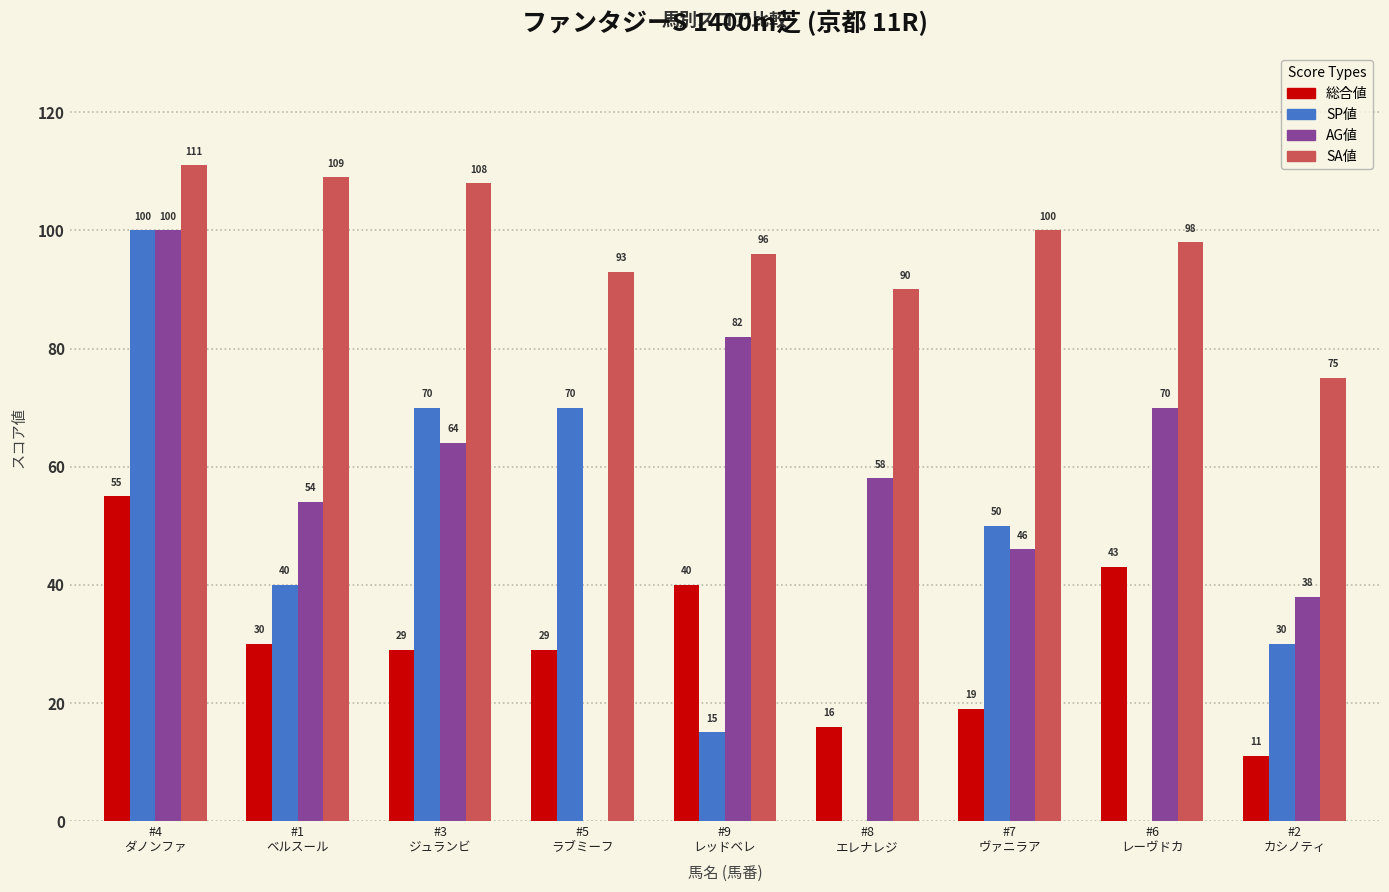

How many groups of bars are there?

9